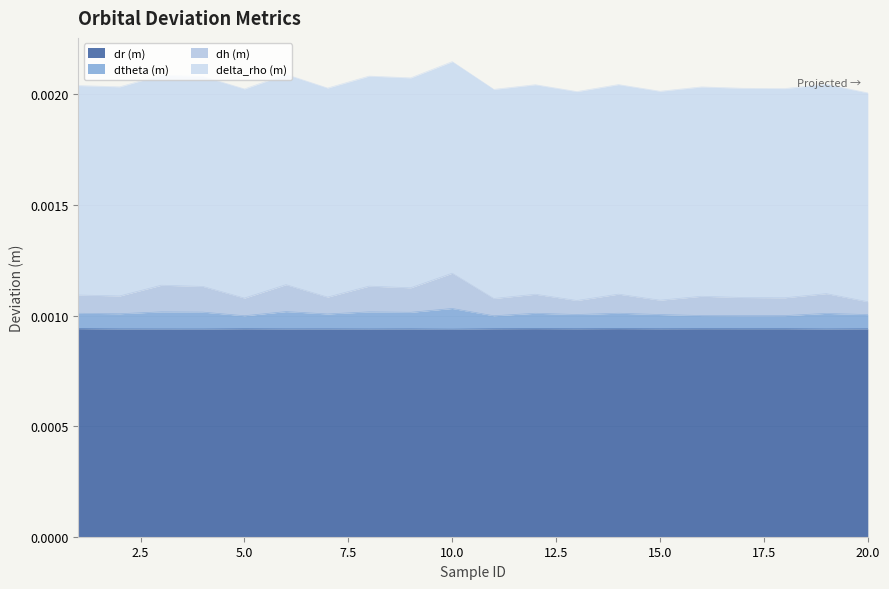

Is the value of dtheta (m) at 5 greater than the value of dr (m) at 12?

Yes